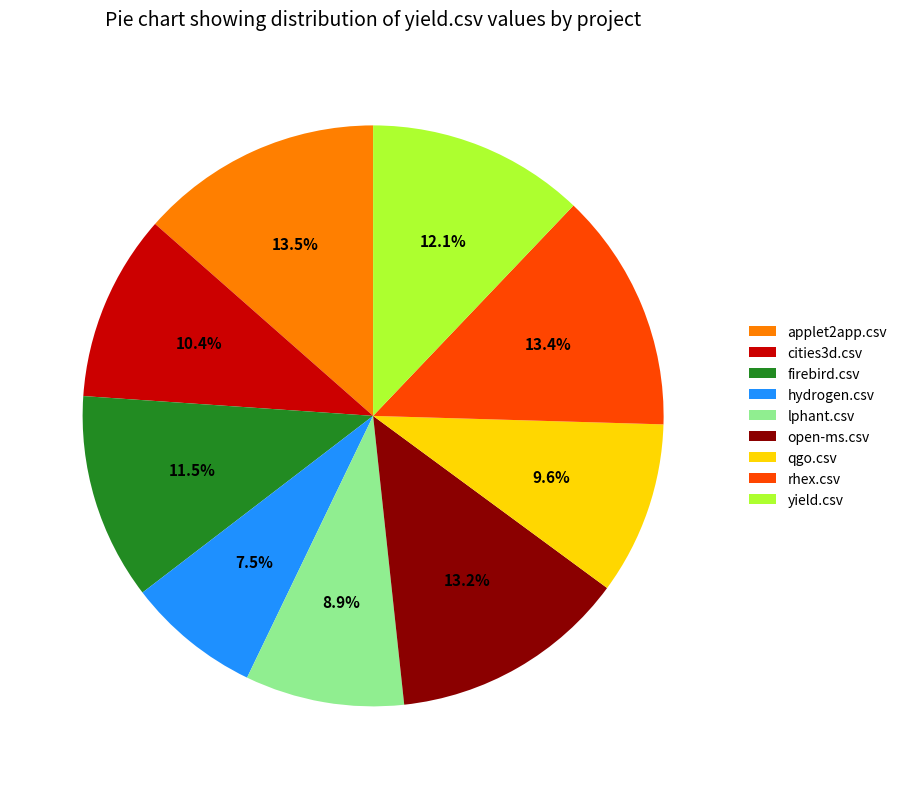

Between yield.csv and lphant.csv, which is larger?

yield.csv